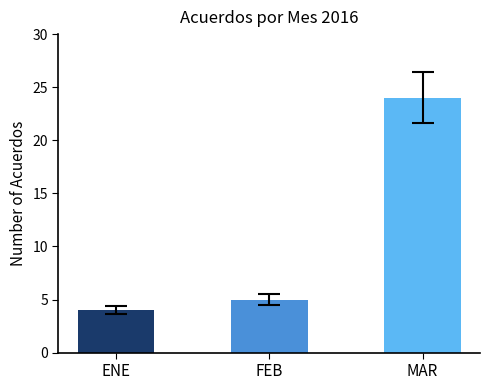

What is the value of the 3rd bar from the left?

24